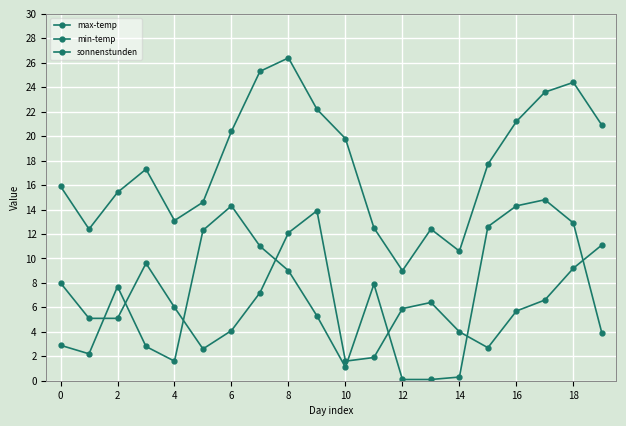

How many lines are shown in the chart?

3